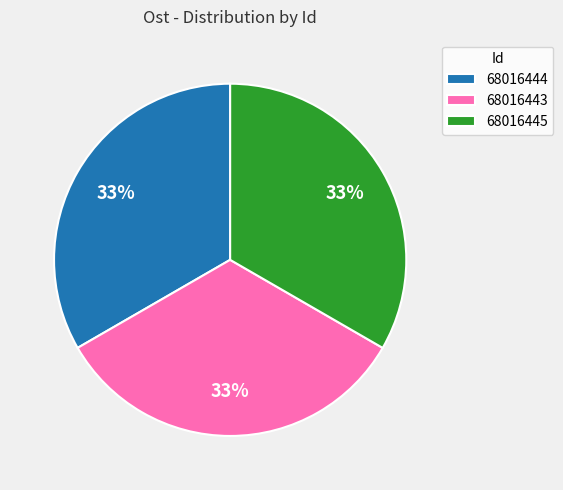

Approximately how many times larger is the value at 68016443 compared to 68016445?

1.0